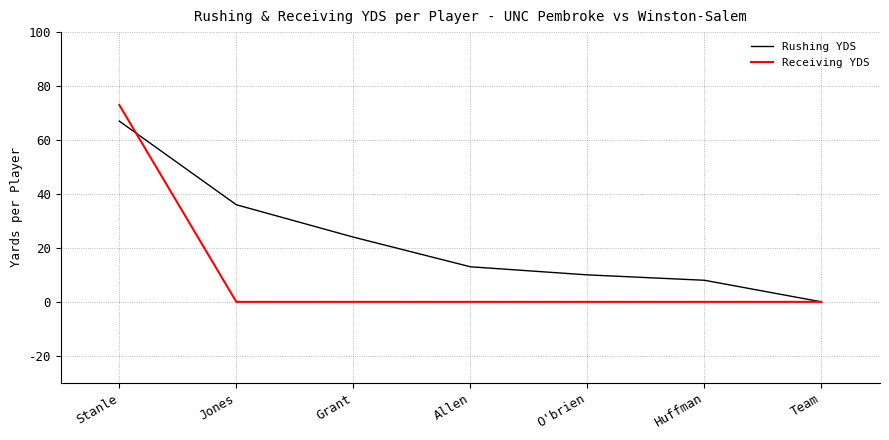

What is the difference between the second highest and minimum values in the Rushing YDS series?

36